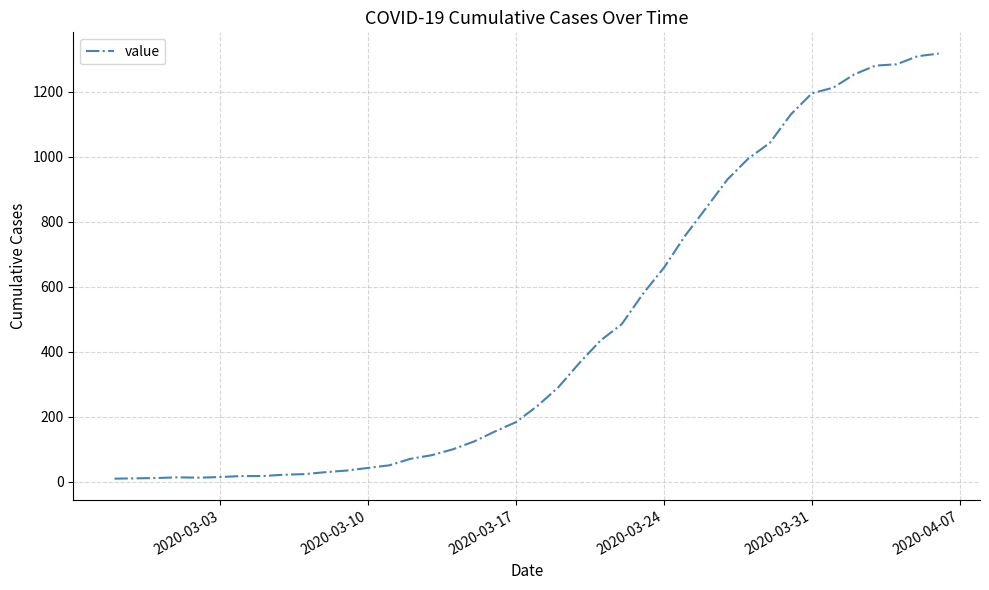

What is the maximum value shown in the chart?

1317